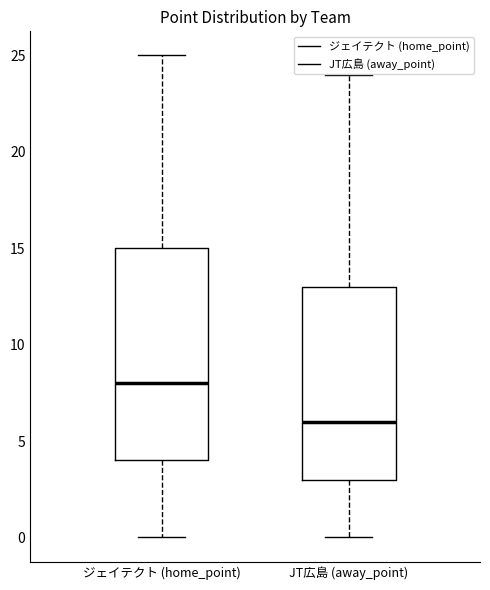

Where does the median line of the box for ジェイテクト (home_point) sit on the y-axis? The values are not printed on the chart, so give them approximately, as read against the axis.

8